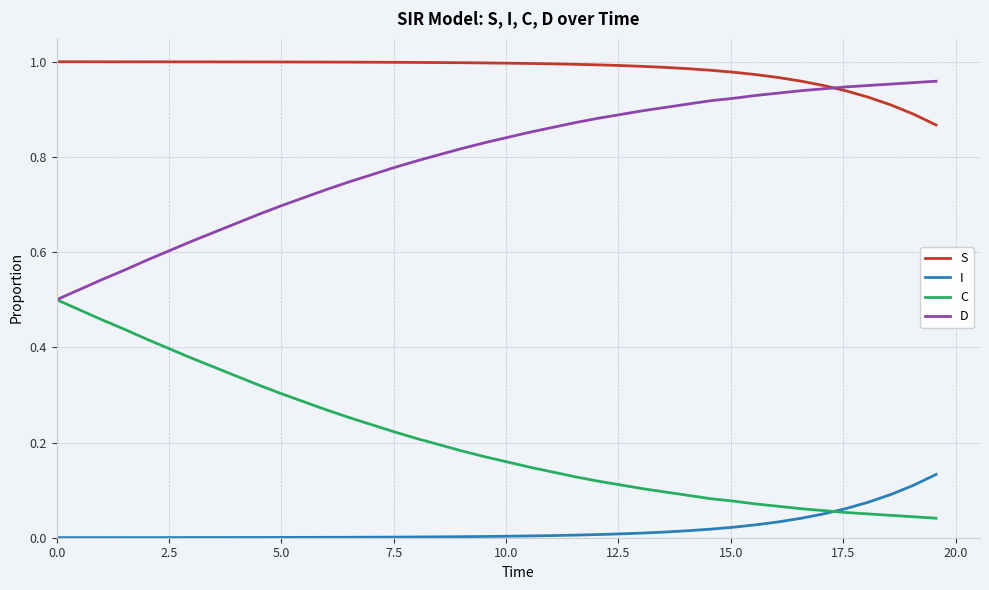

Which series has the largest total across all categories?

S